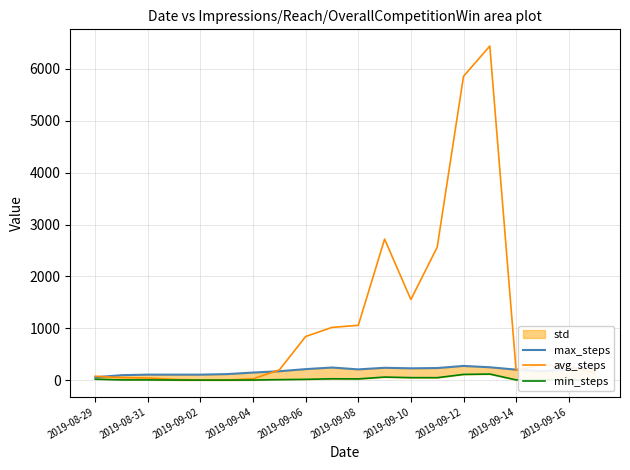

Reading right to left, extract all data points from this chart.

max_steps: 268.5	212.2	171.4	202.0	248.0	273.6	232.6	227.5	237.7	207.1	242.9	212.2	171.4	146.0	115.7	105.5	105.5	105.5	95.4	55.1
avg_steps: 140.0	260.0	299.0	187.0	6442.0	5858.0	2563.0	1554.0	2718.0	1057.0	1016.0	841.0	197.0	25.0	2.0	2.0	13.0	40.0	48.0	75.0
min_steps: 2.4	4.2	9.1	4.1	116.7	109.9	46.8	47.6	58.5	23.2	25.7	14.5	9.0	1.3	0.1	0.2	0.8	4.1	4.1	18.2